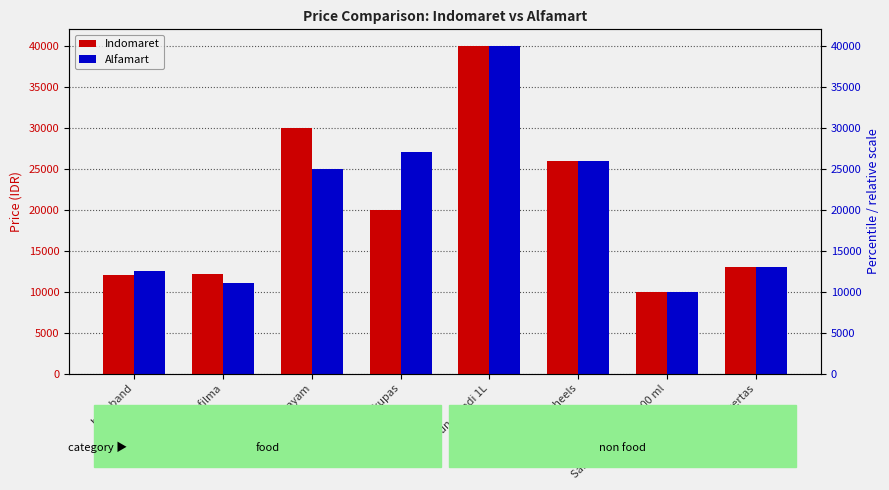

Rank the series by their average value, from highest to lowest.

Alfamart, Indomaret